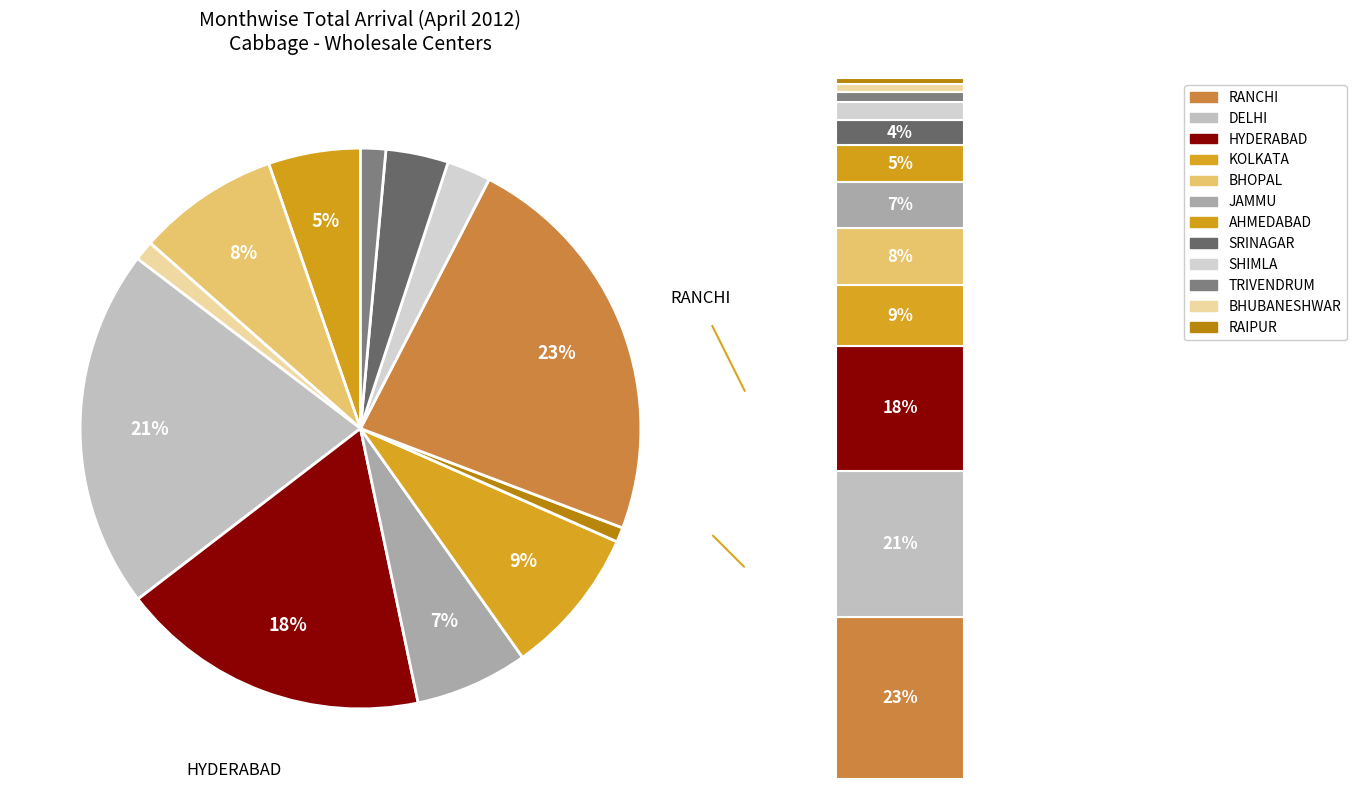

Which slice is the smallest?

RAIPUR